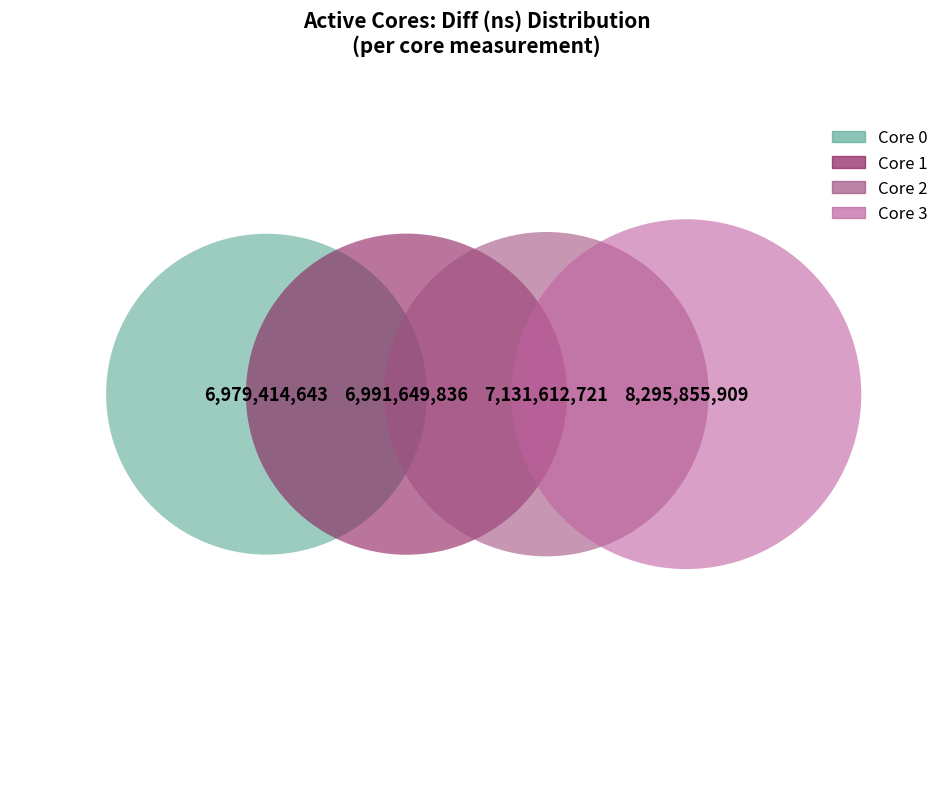

How many slices are in this pie chart?

4